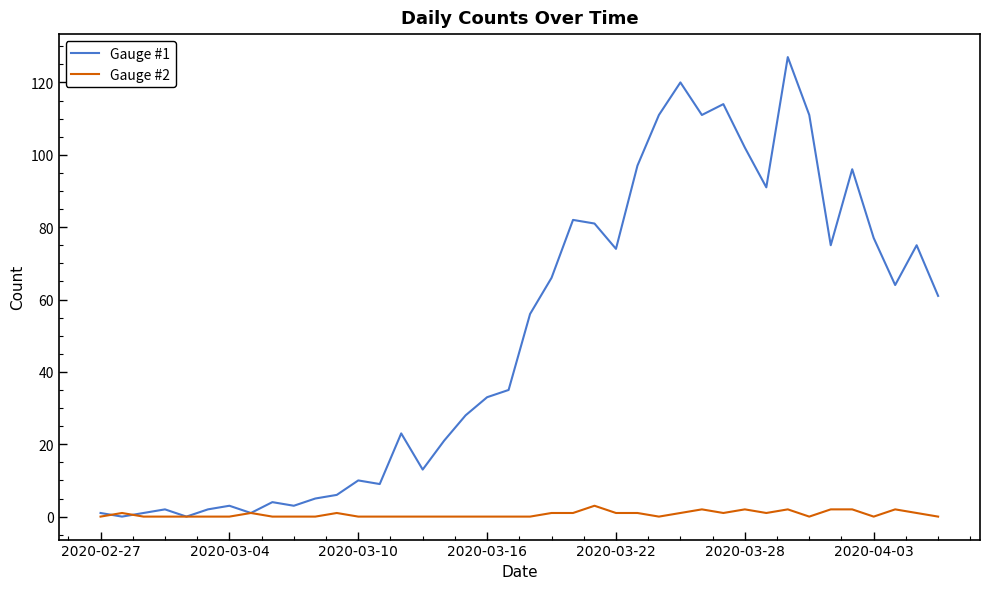

Which series has the largest total across all categories?

Gauge #1